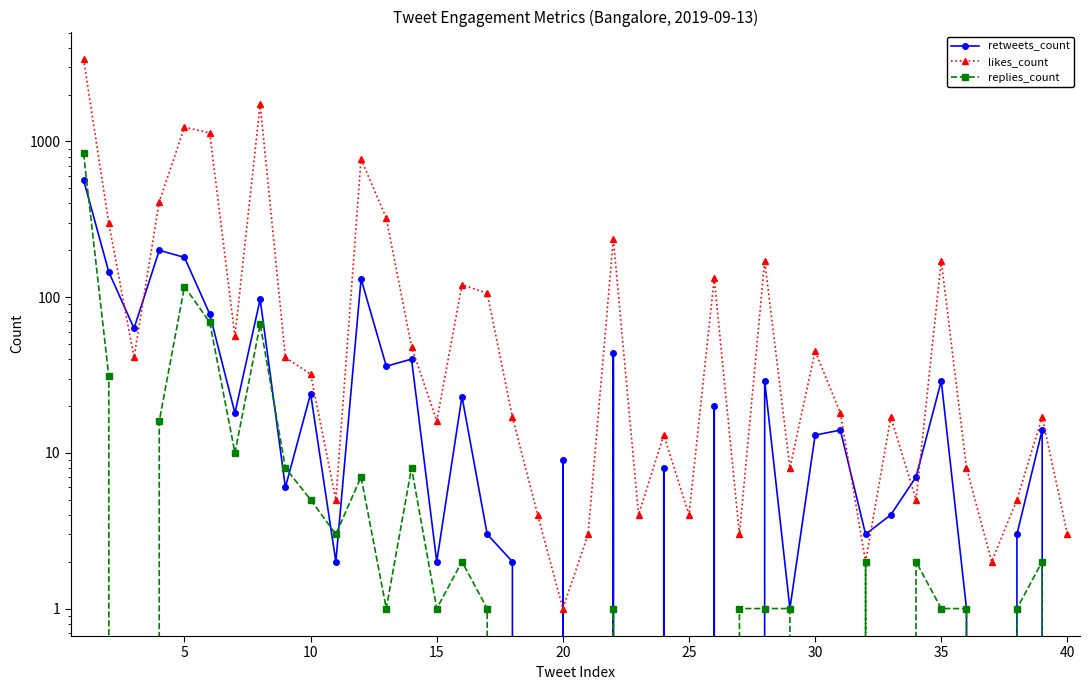

How many interior local valleys does the replies_count series have?

7